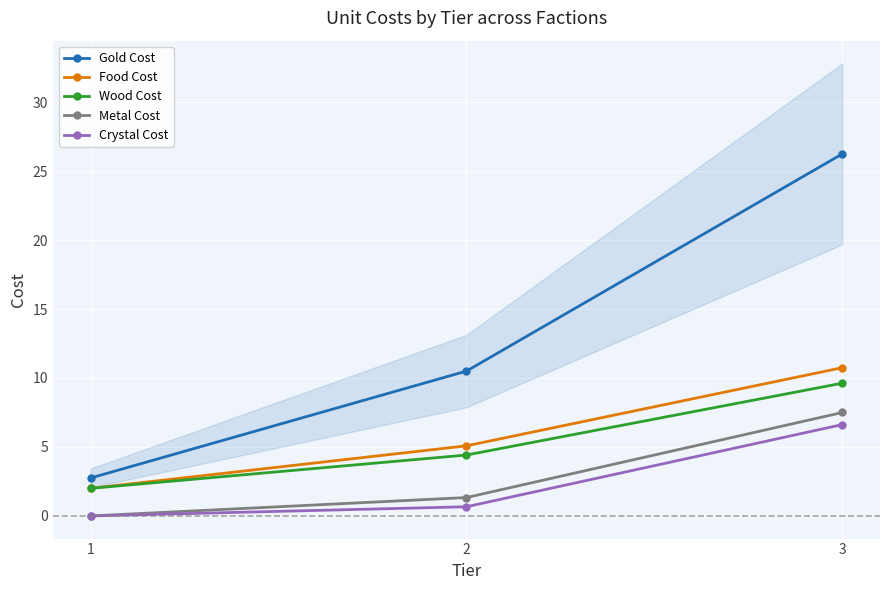

Which has a higher value, 1 or 2?

2